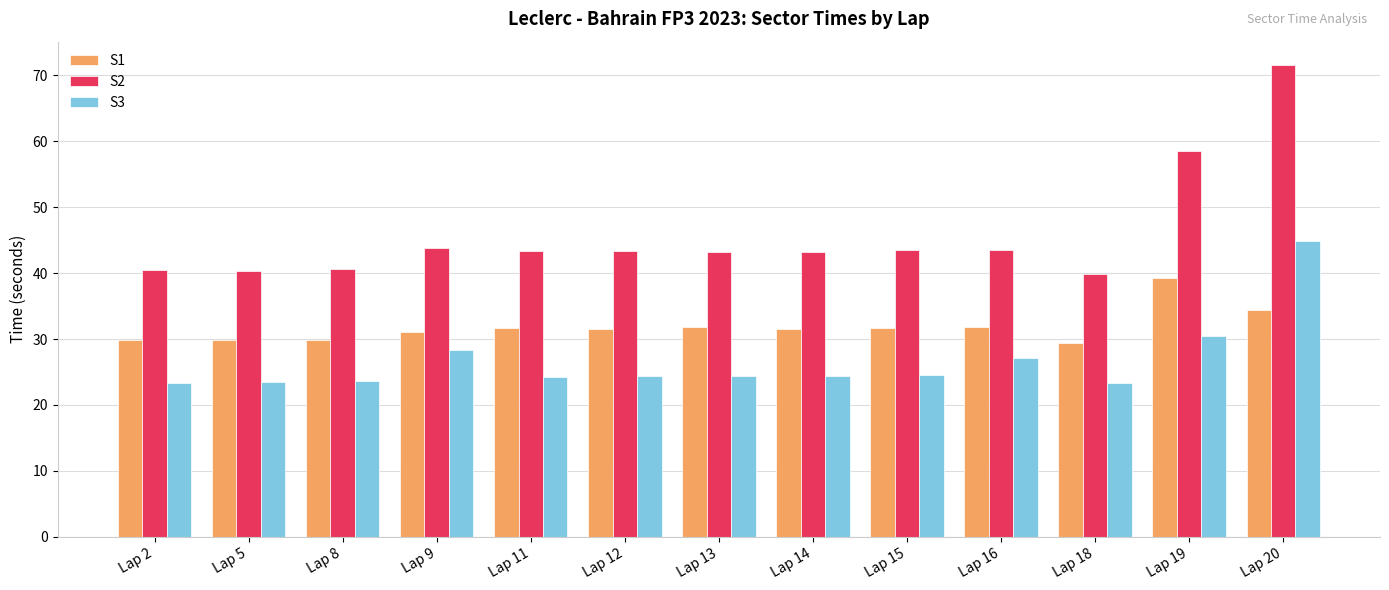

How many bars are there in each group?

3